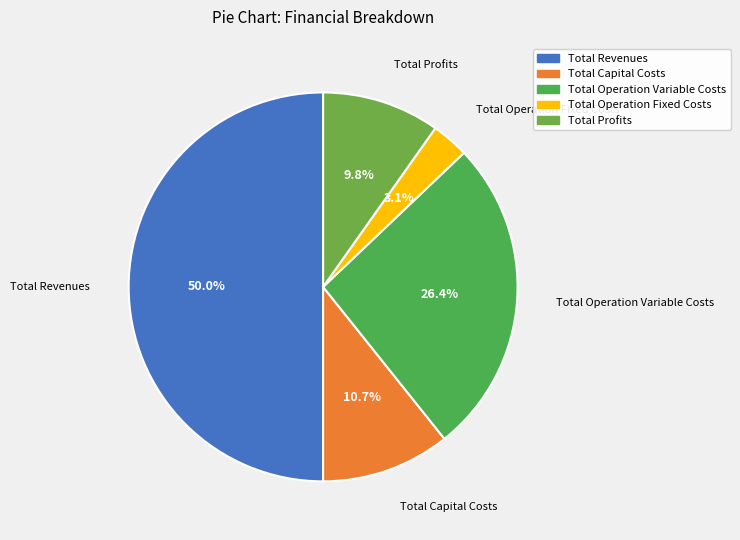

What is the ratio of the value at Total Capital Costs to the value at Total Profits?

1.1